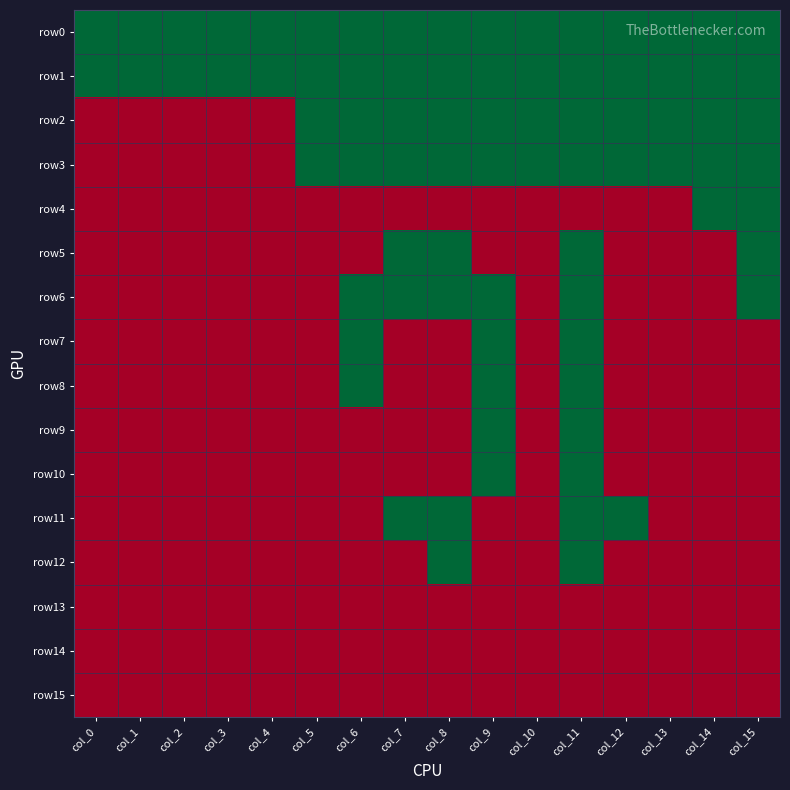

Which series has the largest range (max minus min)?

row2